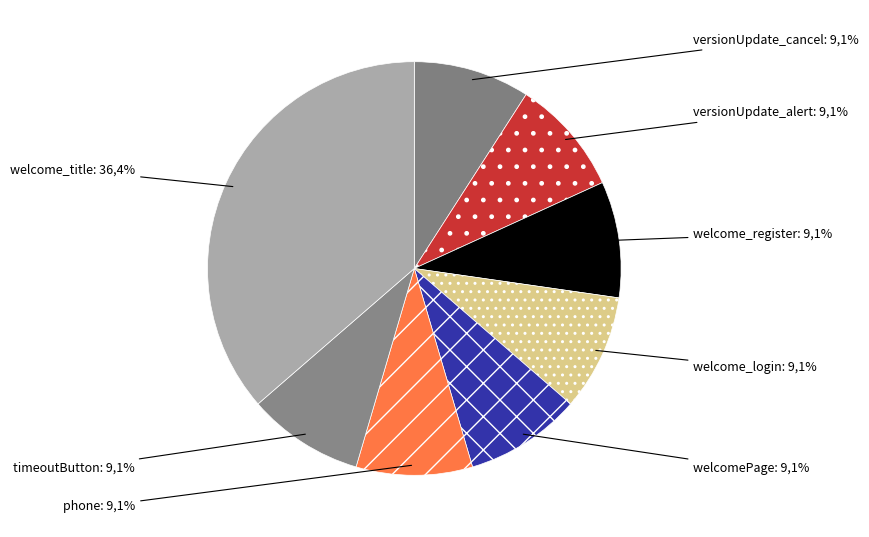

True or false: welcome_login accounts for 1% of the total.

False